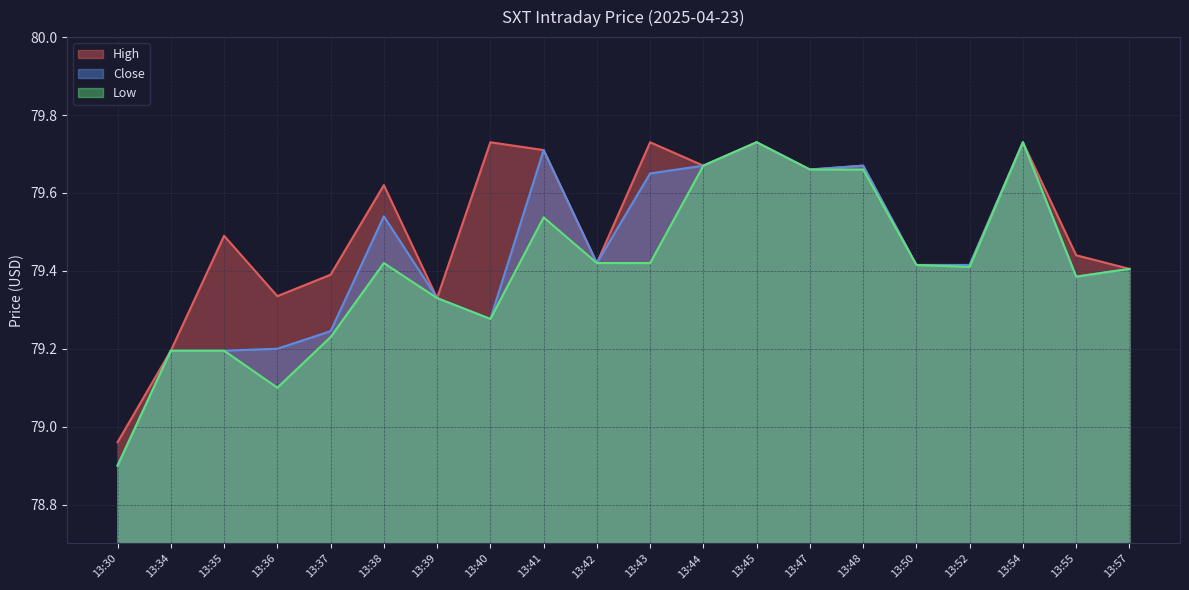

List the series in order of their overall mean, lowest first.

Low, Close, High